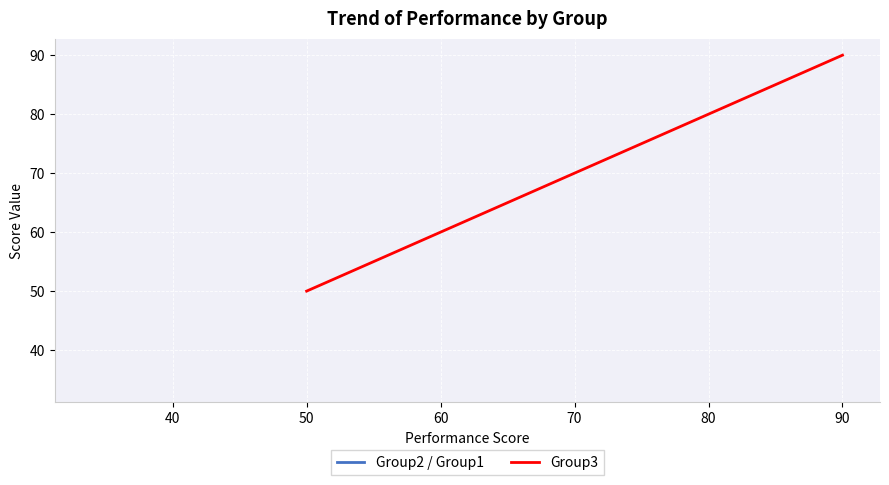

What is the label of the 7th point from the right?

60